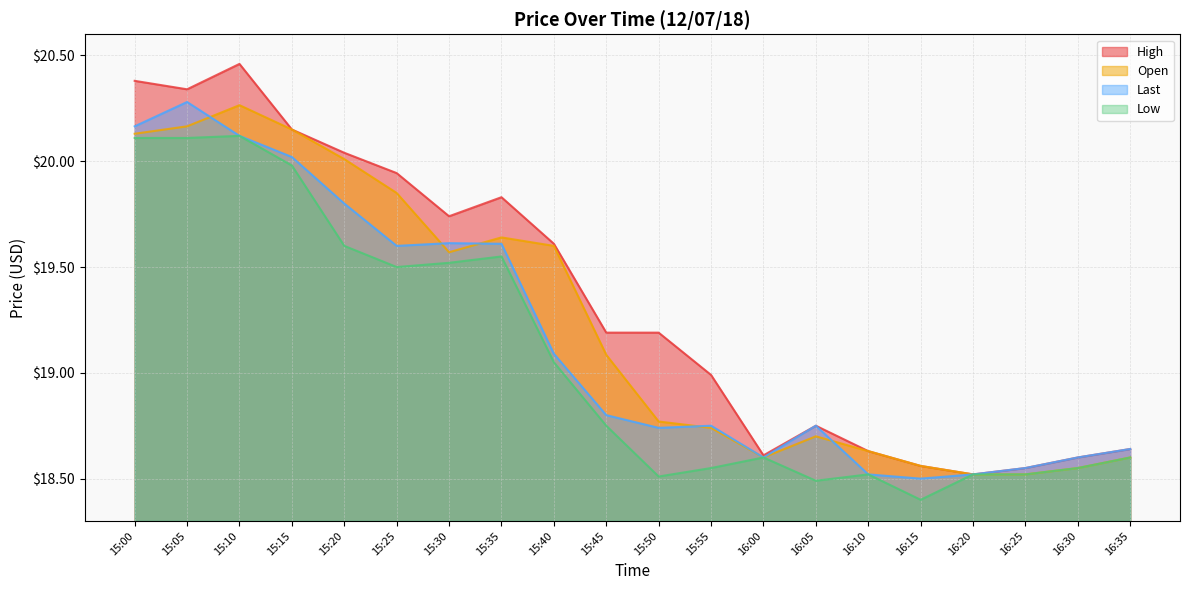

At which category is the sum across all series the highest?

15:10